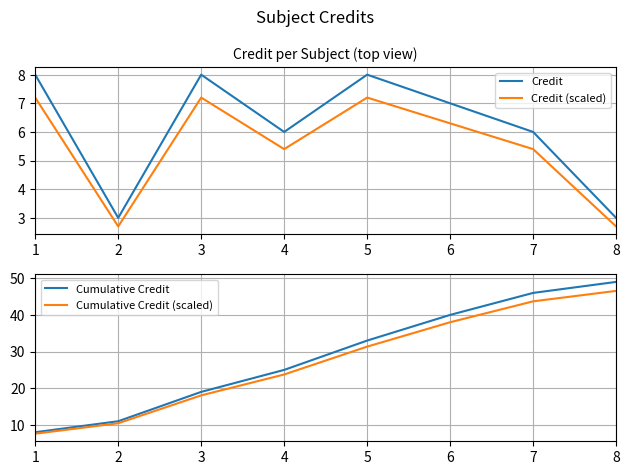

What is the sum of the Cumulative Credit (scaled) values at 7 and 5?

75.0